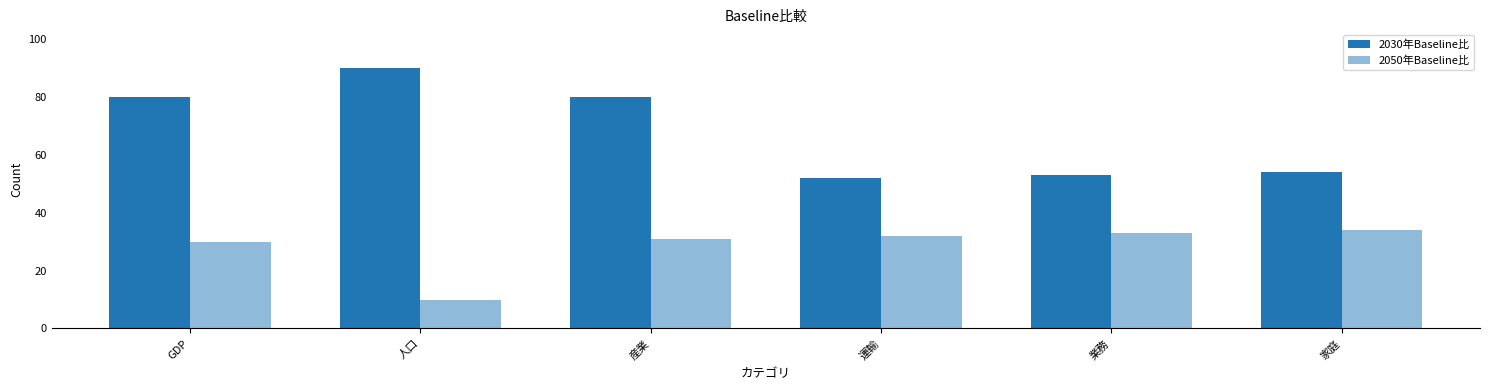

Reading right to left, list all the values displayed in this chart.

2030年Baseline比: 家庭=54	業務=53	運輸=52	産業=80	人口=90	GDP=80
2050年Baseline比: 家庭=34	業務=33	運輸=32	産業=31	人口=10	GDP=30